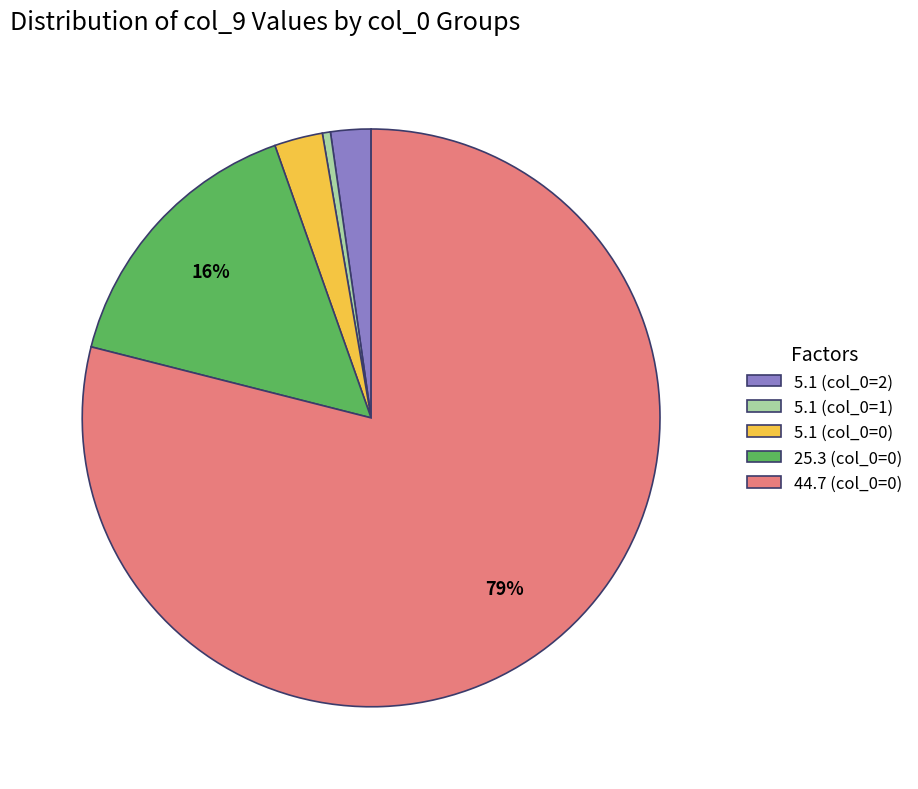

The 44.7 (col_0=0) slice represents 65% of the pie. True or false?

False